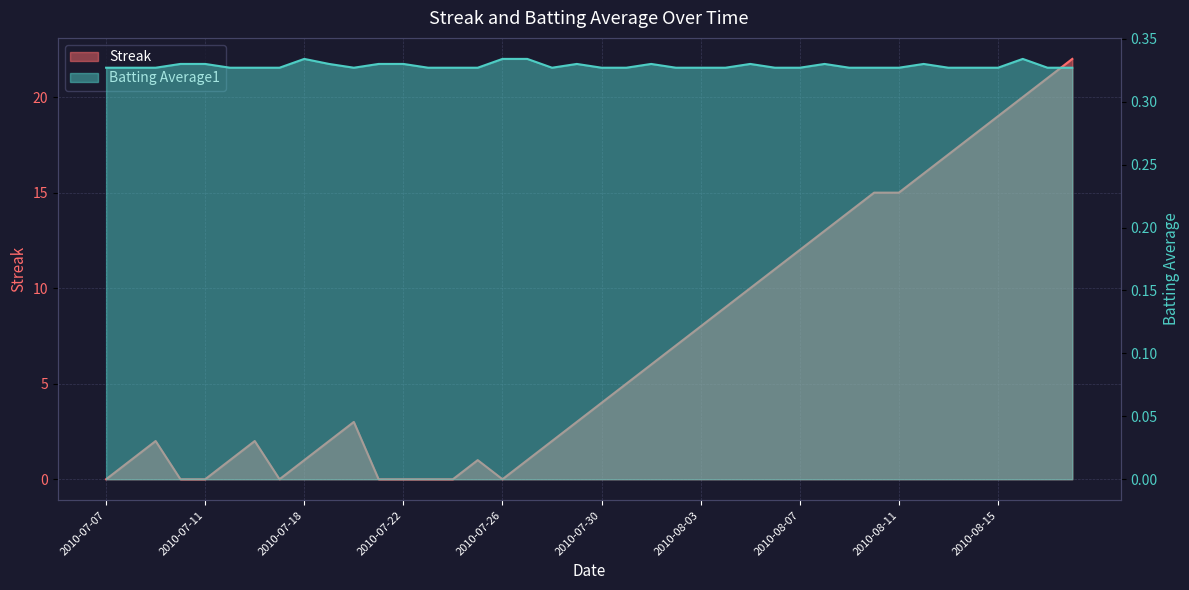

What is the approximate value of Batting Average1 at 2010-08-17?

0.3